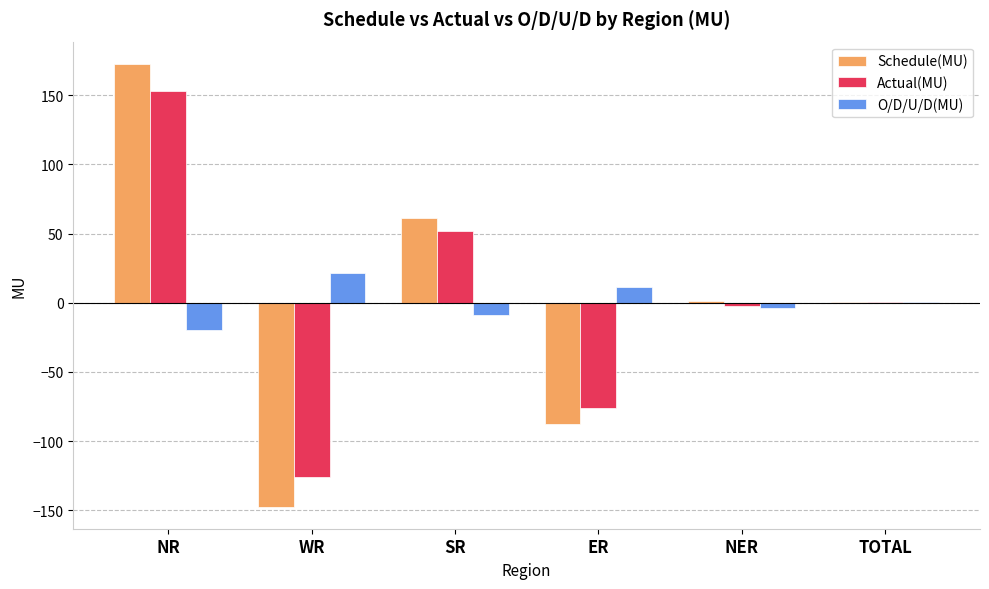

Between ER and NER, which series saw the biggest shift?

Schedule(MU)